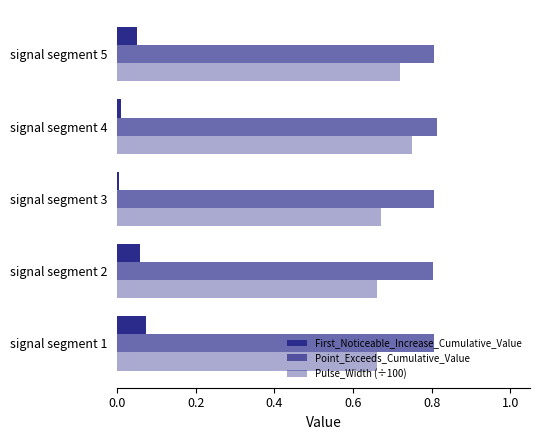

Which series has the widest spread of values?

Pulse_Width (÷100)